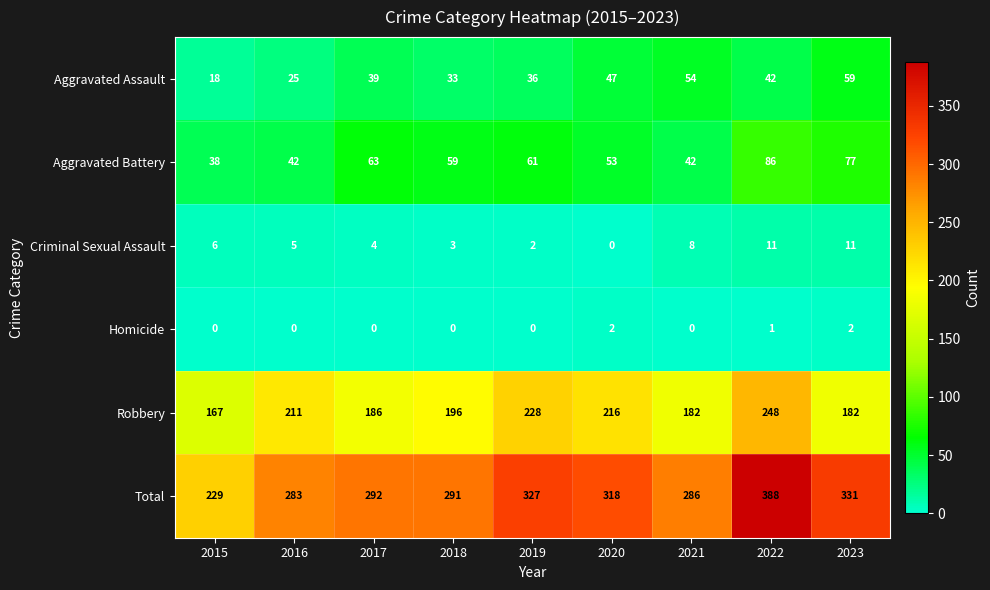

What is the lowest value of the Aggravated Assault series?

18